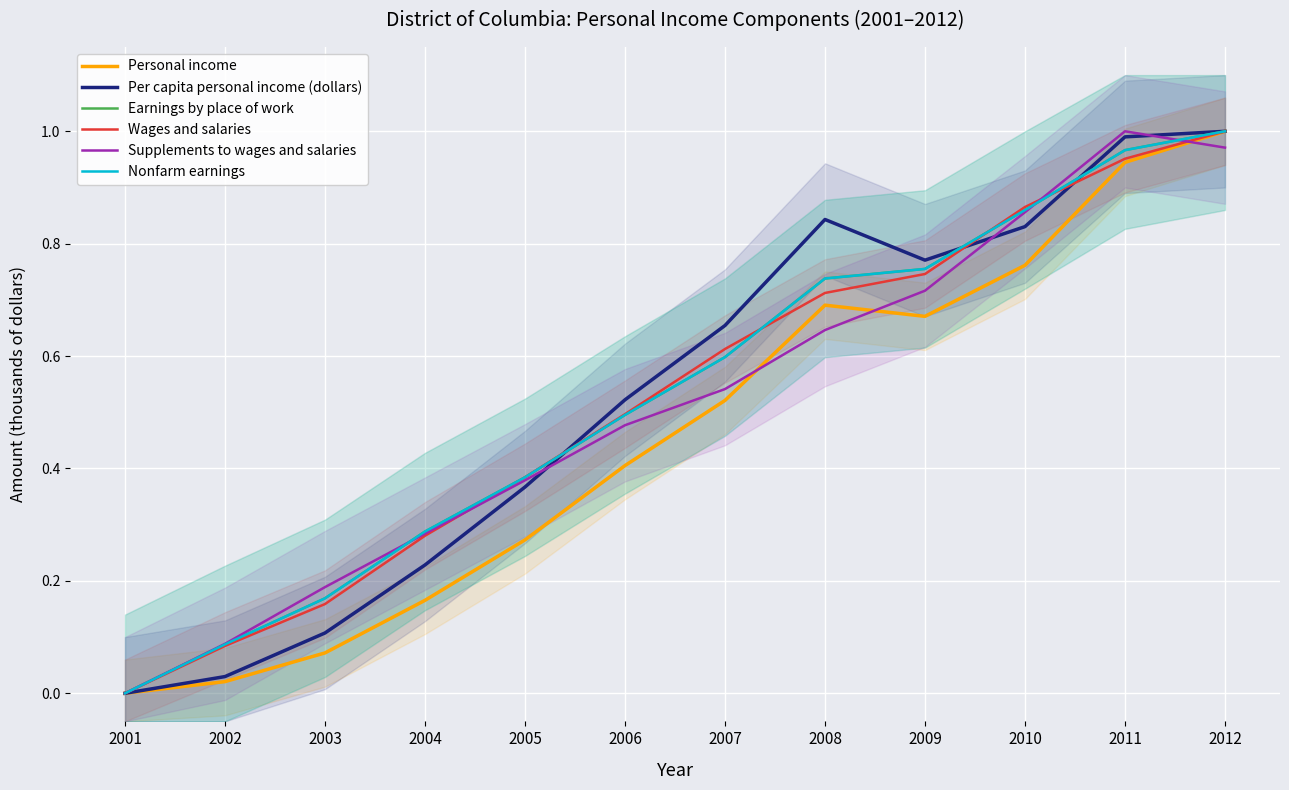

Reading left to right, what are all the values shown in this chart?

Personal income: 2001=0.0	2002=0.0	2003=0.1	2004=0.2	2005=0.3	2006=0.4	2007=0.5	2008=0.7	2009=0.7	2010=0.8	2011=0.9	2012=1.0
Per capita personal income (dollars): 2001=0.0	2002=0.0	2003=0.1	2004=0.2	2005=0.4	2006=0.5	2007=0.7	2008=0.8	2009=0.8	2010=0.8	2011=1.0	2012=1.0
Earnings by place of work: 2001=0.0	2002=0.1	2003=0.2	2004=0.3	2005=0.4	2006=0.5	2007=0.6	2008=0.7	2009=0.8	2010=0.9	2011=1.0	2012=1.0
Wages and salaries: 2001=0.0	2002=0.1	2003=0.2	2004=0.3	2005=0.4	2006=0.5	2007=0.6	2008=0.7	2009=0.7	2010=0.9	2011=1.0	2012=1.0
Supplements to wages and salaries: 2001=0.0	2002=0.1	2003=0.2	2004=0.3	2005=0.4	2006=0.5	2007=0.5	2008=0.6	2009=0.7	2010=0.9	2011=1.0	2012=1.0
Nonfarm earnings: 2001=0.0	2002=0.1	2003=0.2	2004=0.3	2005=0.4	2006=0.5	2007=0.6	2008=0.7	2009=0.8	2010=0.9	2011=1.0	2012=1.0